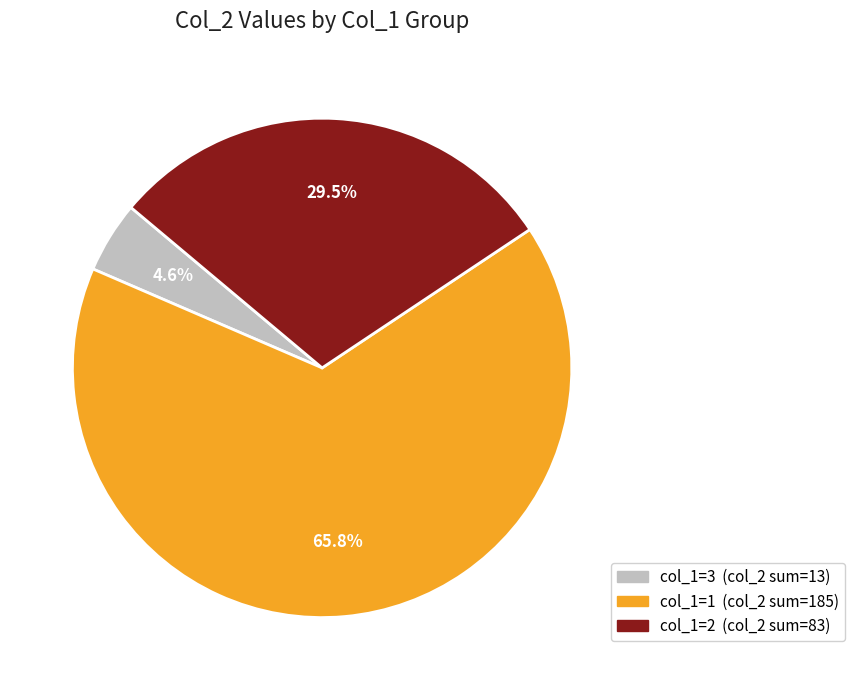

Does any single category account for the majority?

Yes